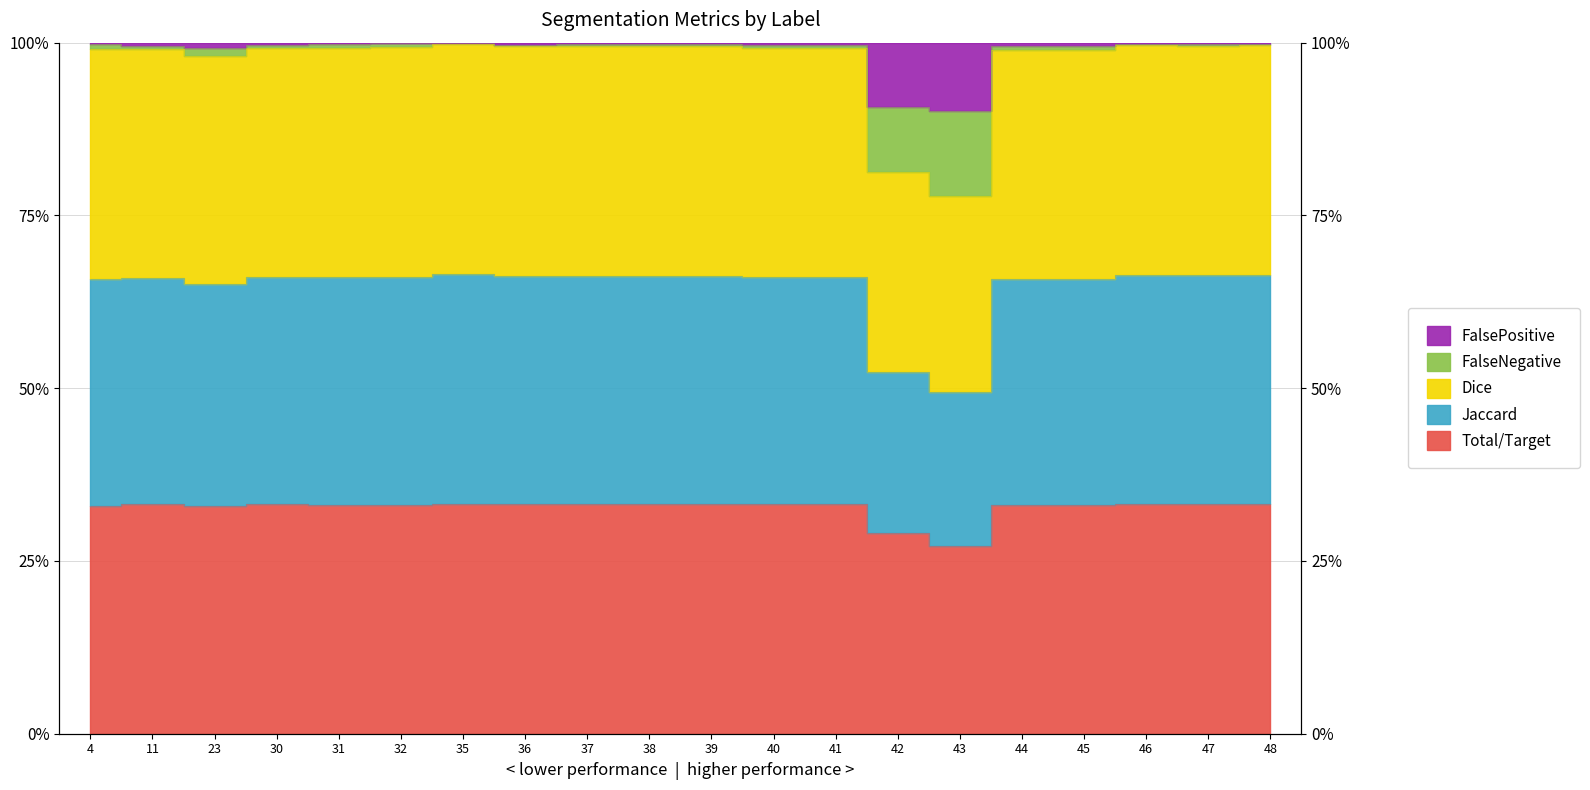

What is the difference between the highest and lowest values at 31?

0.7